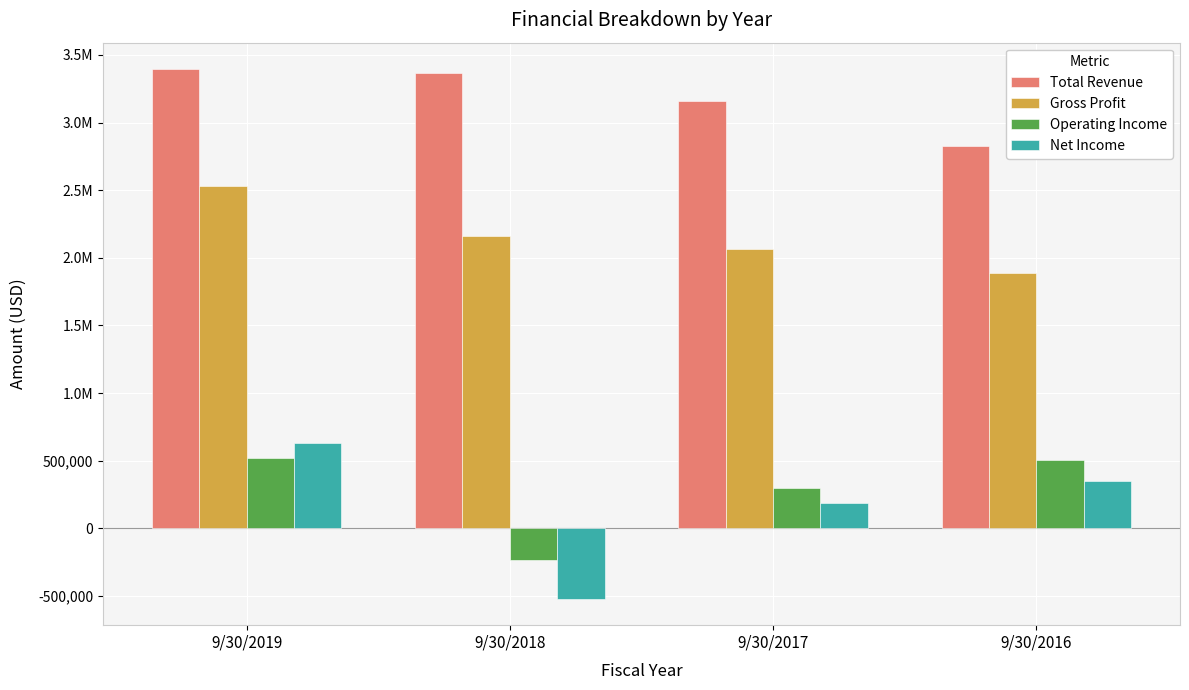

Which label corresponds to the largest value in the chart?

9/30/2019